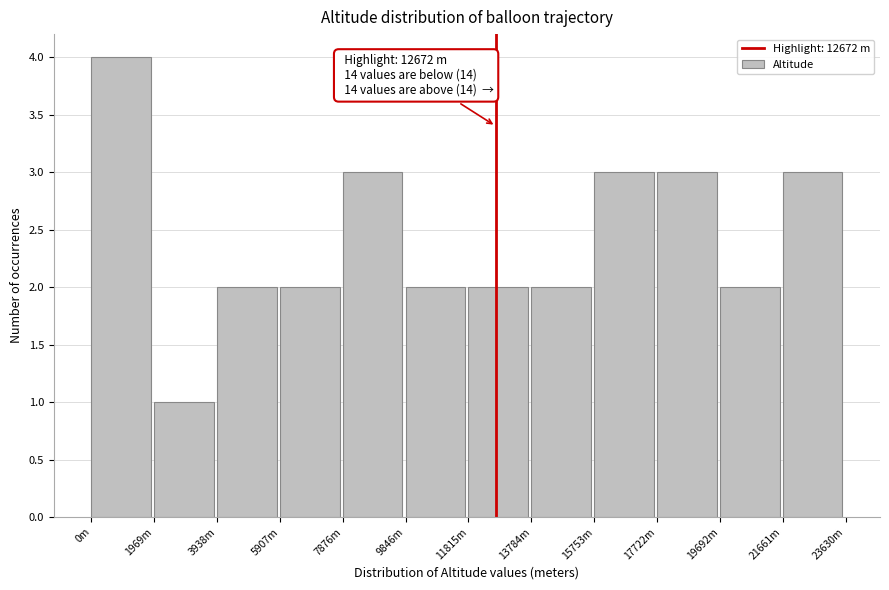

Reading left to right, transcribe all the data shown in this chart.

0m=4	1969m=1	3938m=2	5907m=2	7876m=3	9846m=2	11815m=2	13784m=2	15753m=3	17722m=3	19692m=2	21661m=3